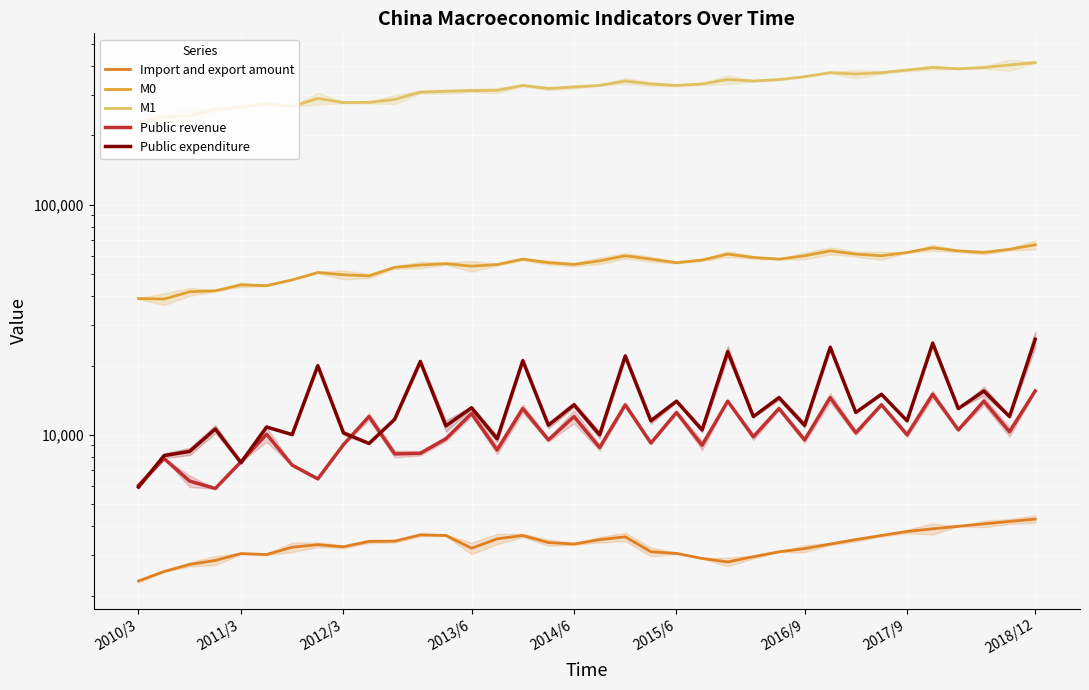

What is the maximum value shown in the chart?

415000.0